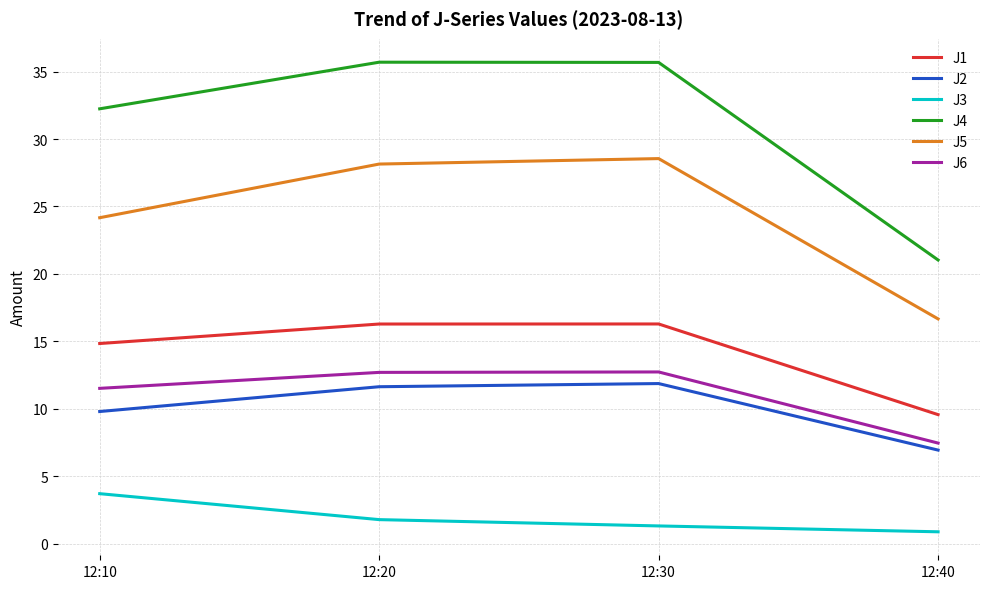

What is the maximum value for J6?

12.7